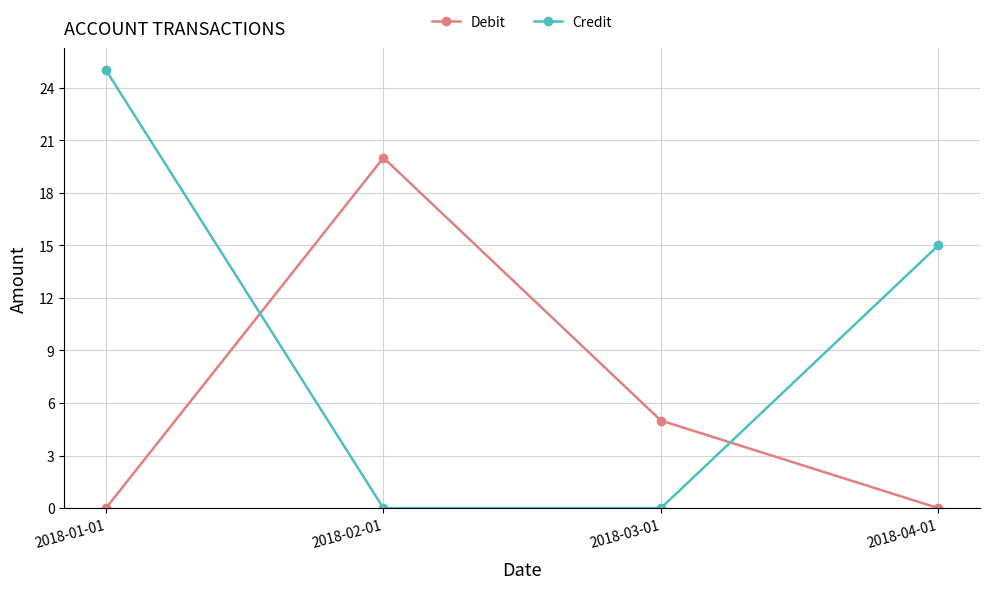

Does the chart display data point markers on the line(s)?

Yes